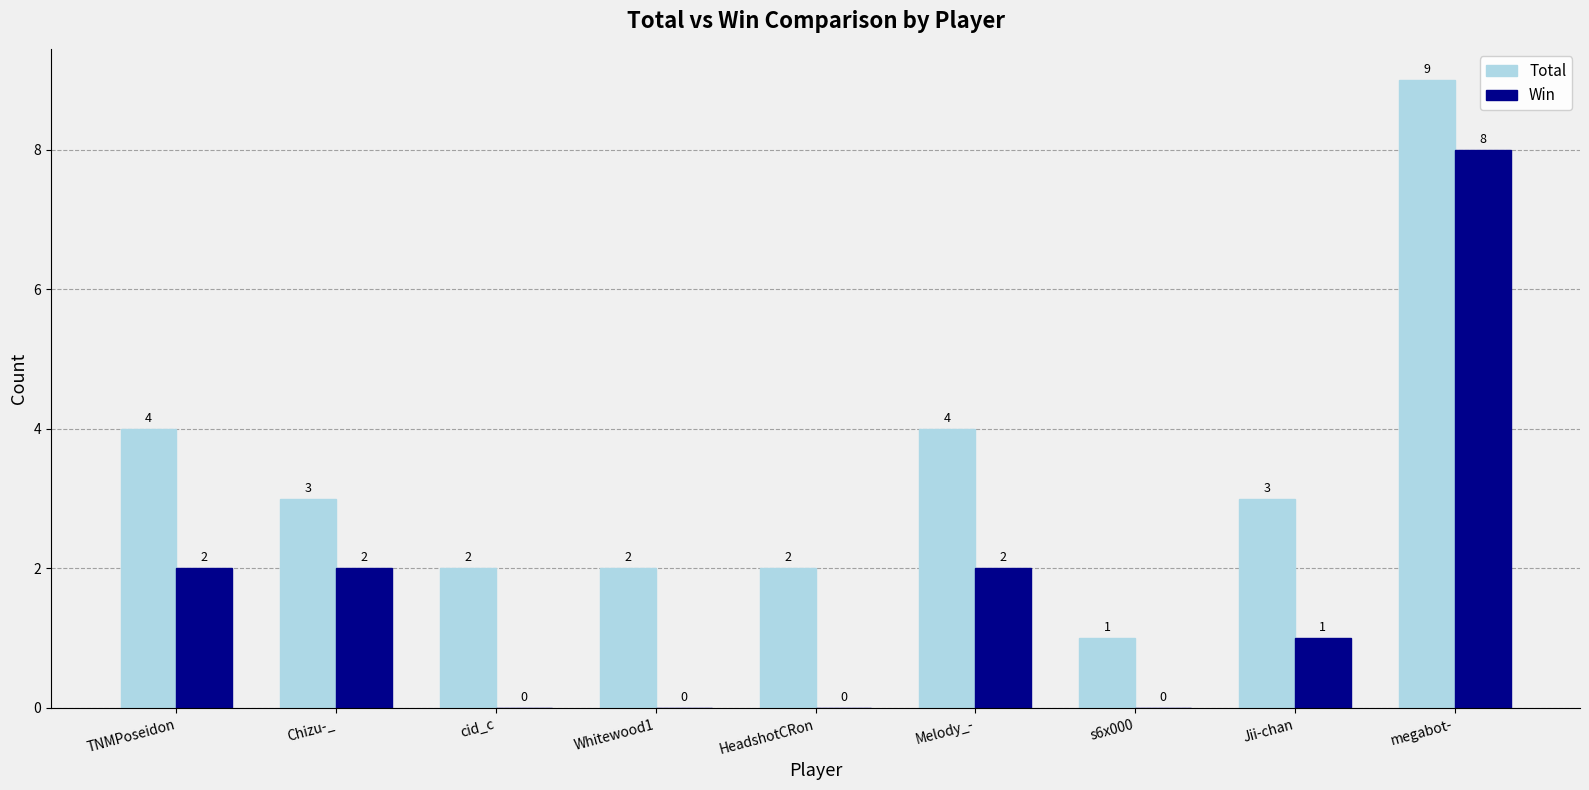

What is the average value of the Win series?

2